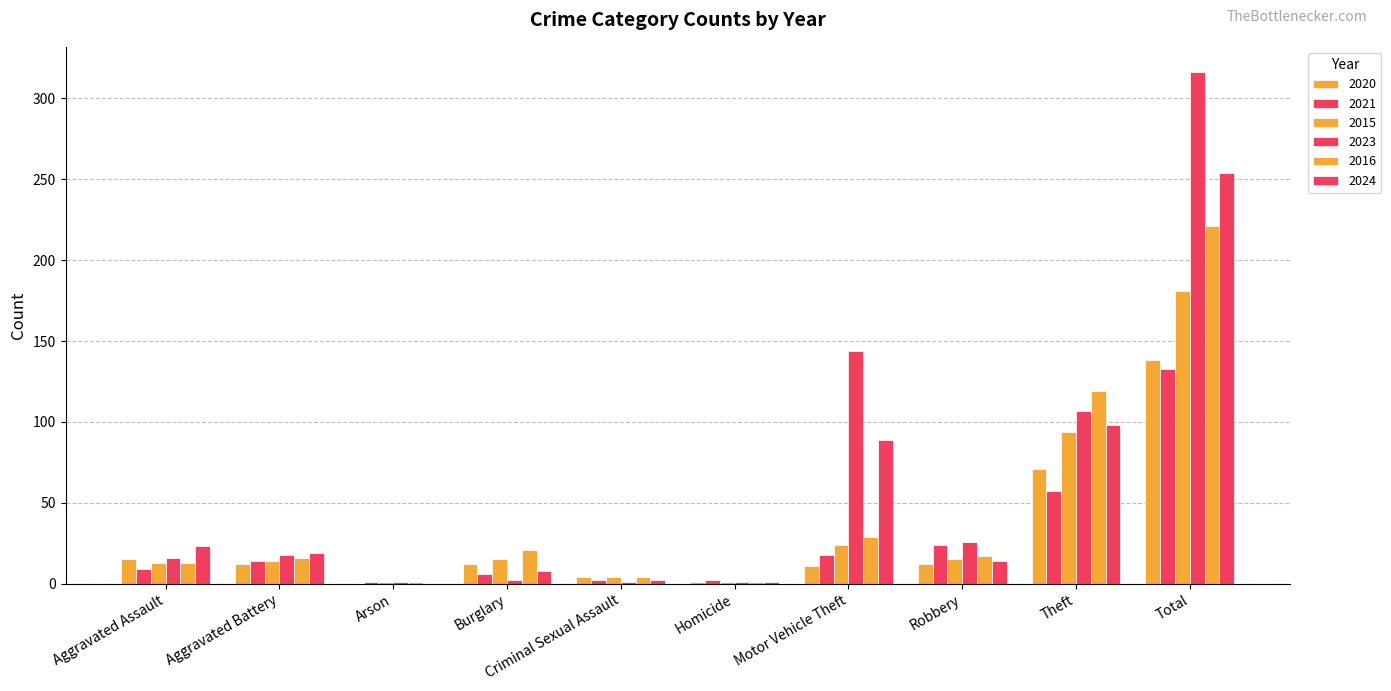

Count the number of data series in this chart.

6